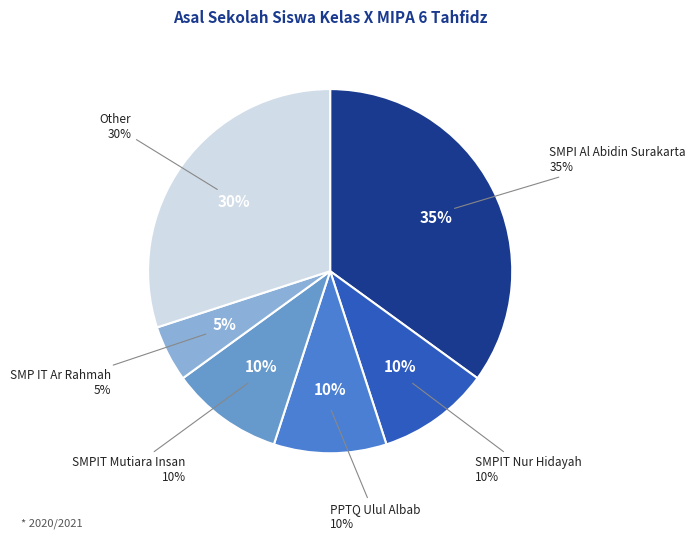

What is the ratio of the value at PPTQ Ulul Albab to the value at SMPI Al Abidin Surakarta?

0.3